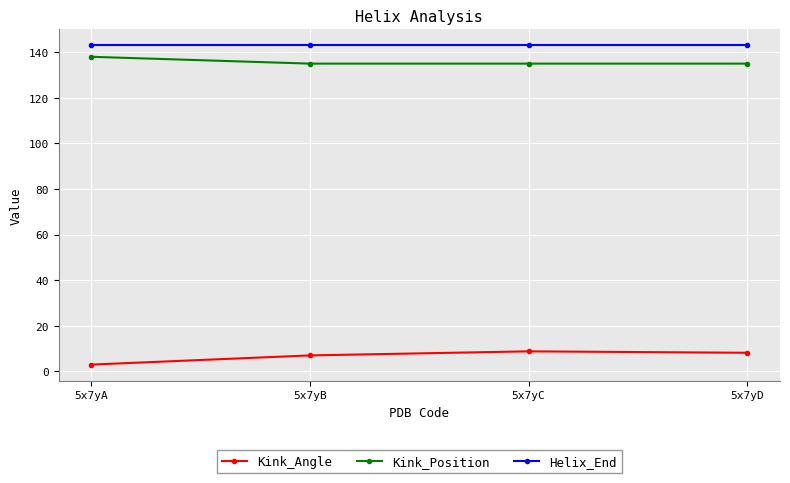

What is the value of the Kink_Angle point at the 3rd from the left?

8.7